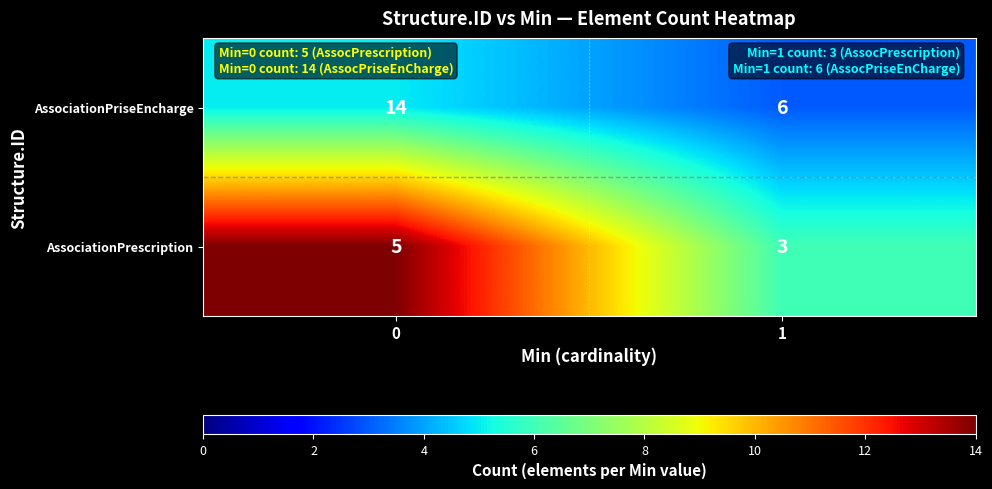

What is the approximate value of AssociationPriseEncharge at 1?

6